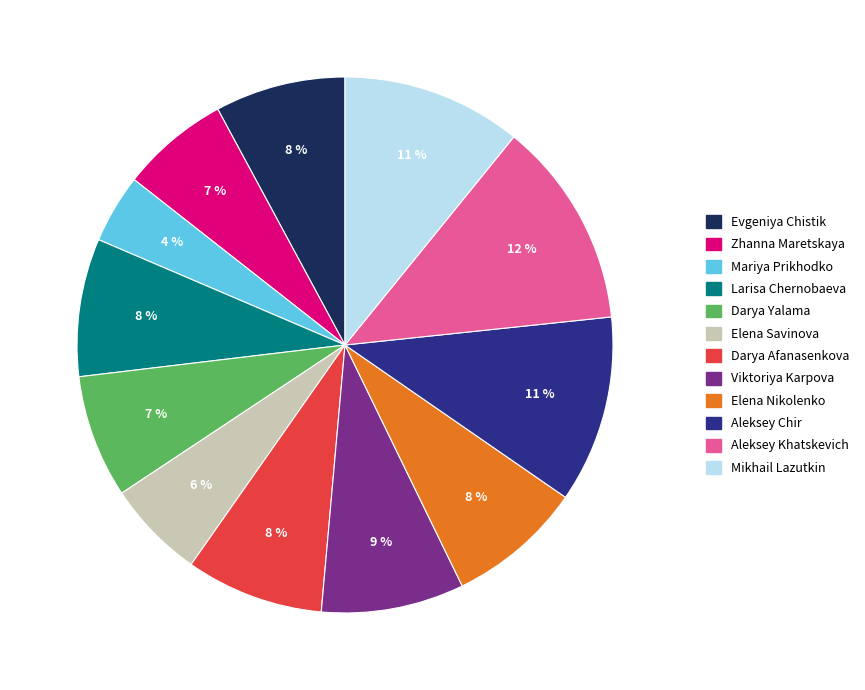

Is the sum of Evgeniya Chistik and Mariya Prikhodko greater than half?

No